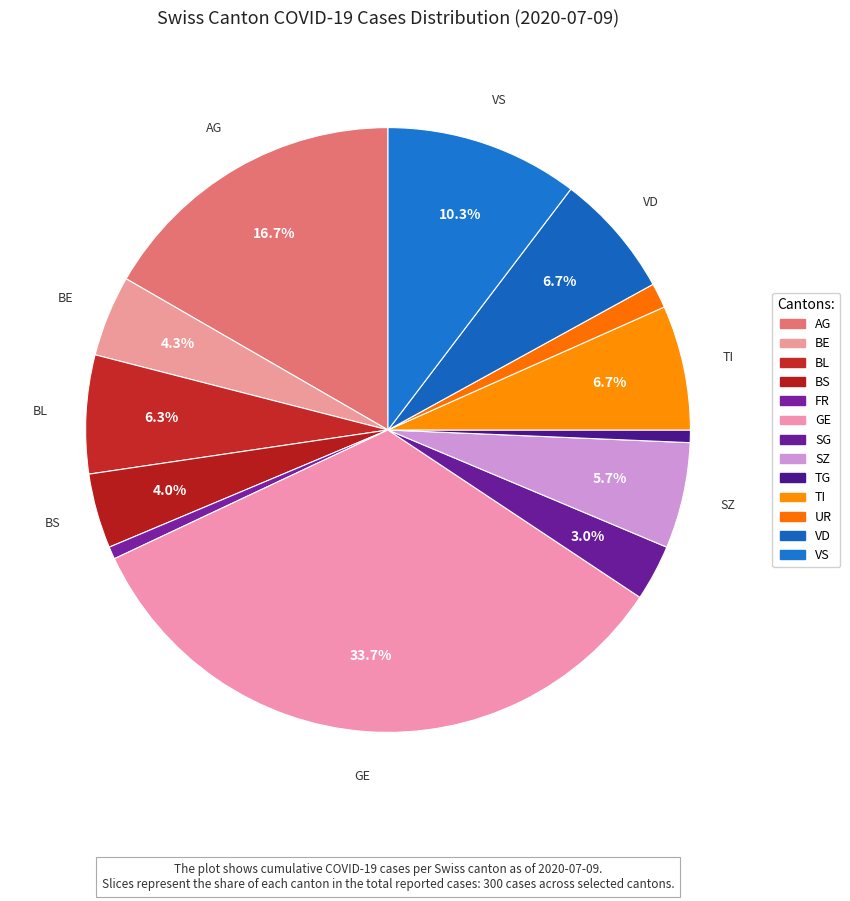

How many segments does this pie chart have?

13